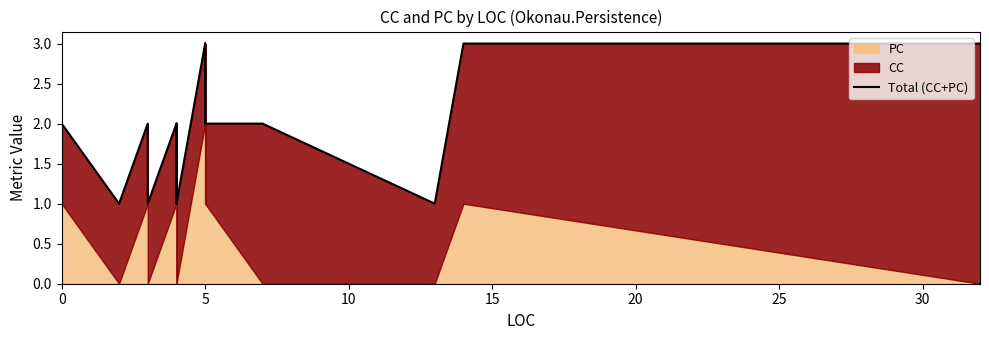

What is the sum of all values?

45